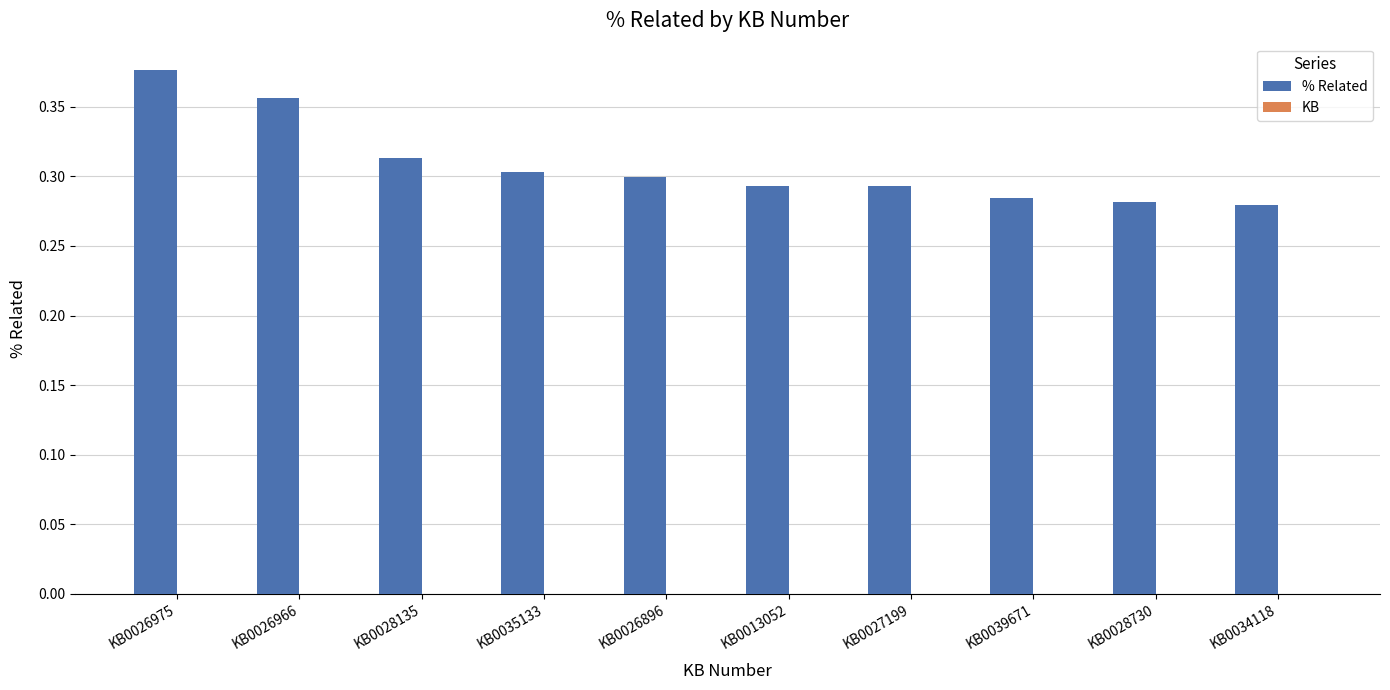

Does the chart contain any negative values?

No